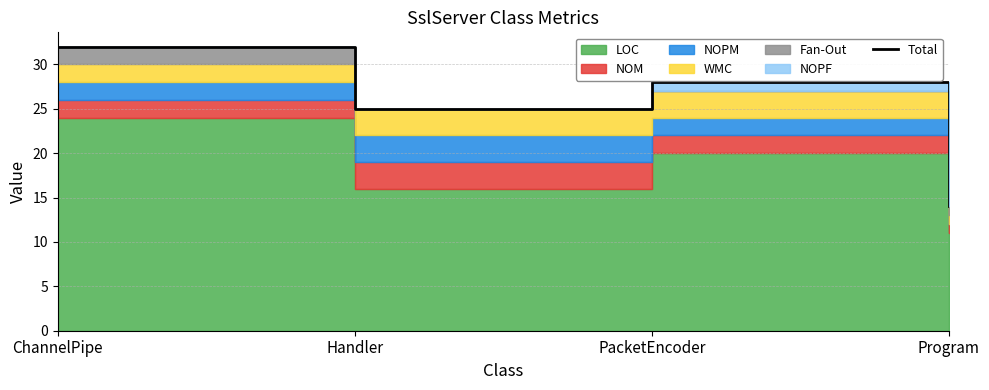

What is the label of the 1st point from the left?

ChannelPipe